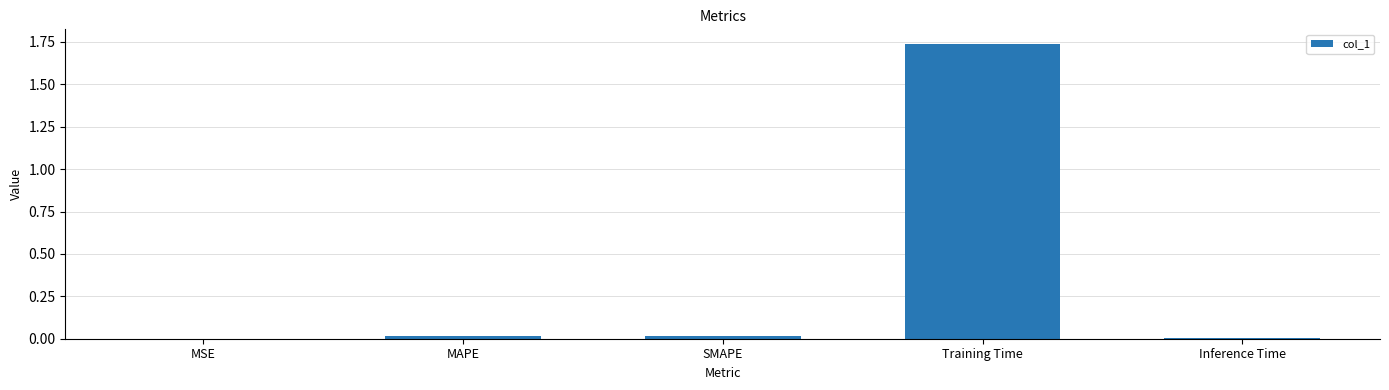

Which category has the highest value across all series?

Training Time